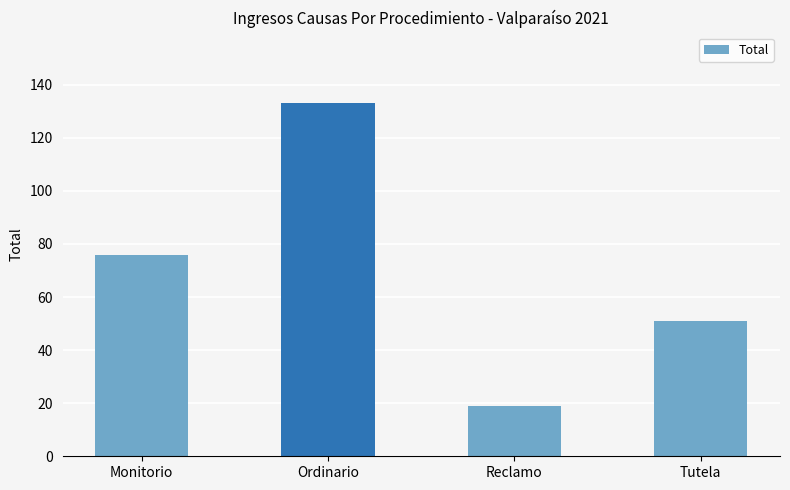

Does the chart contain any negative values?

No